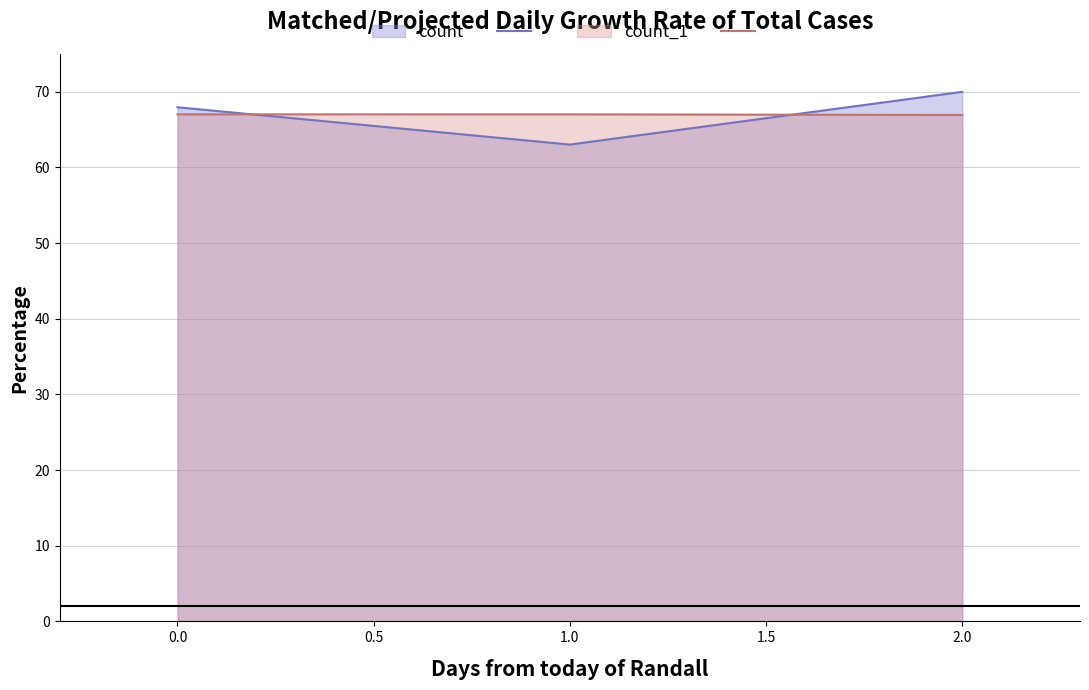

Reading left to right, list all the values displayed in this chart.

count_line: 68.0	63.0	70.0
count_1_line: 67.0	67.0	66.9